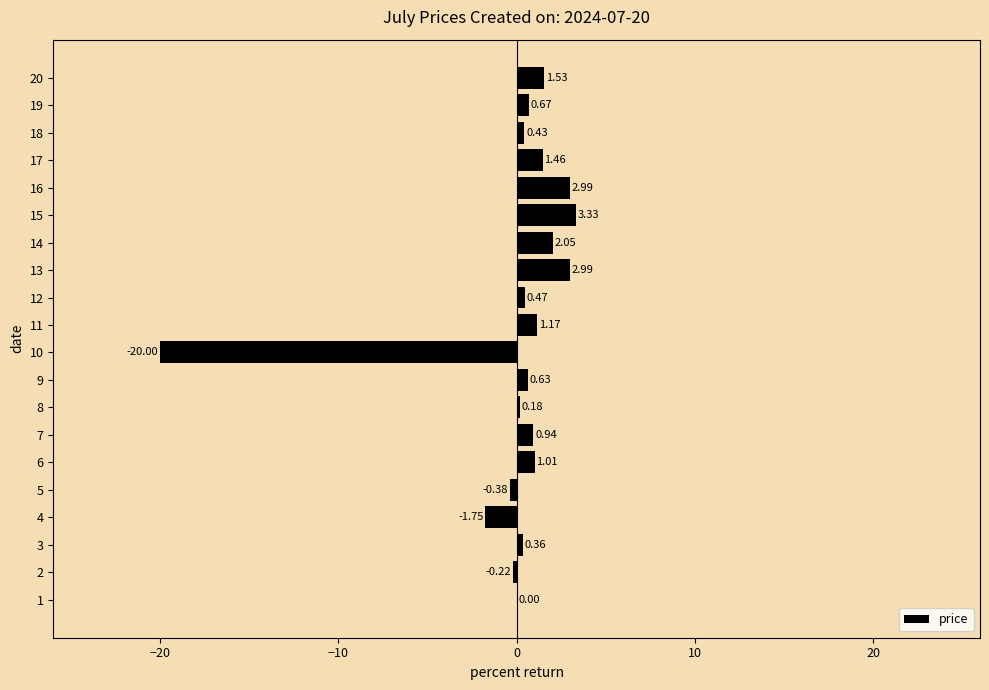

What is the sum of all values?

-2.1